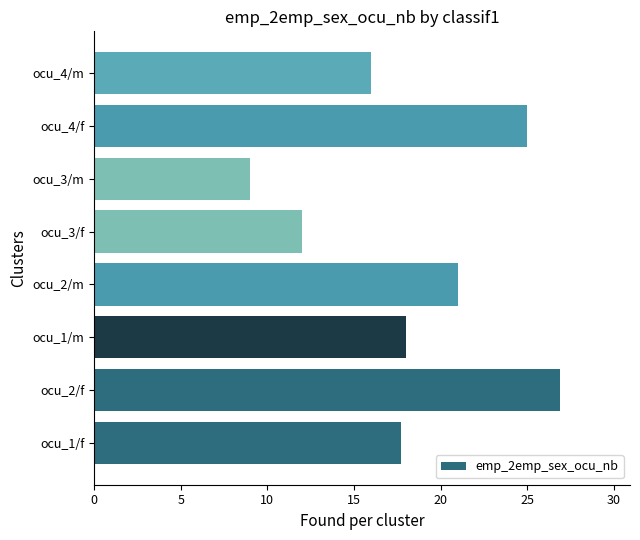

How many bars are there in total?

8